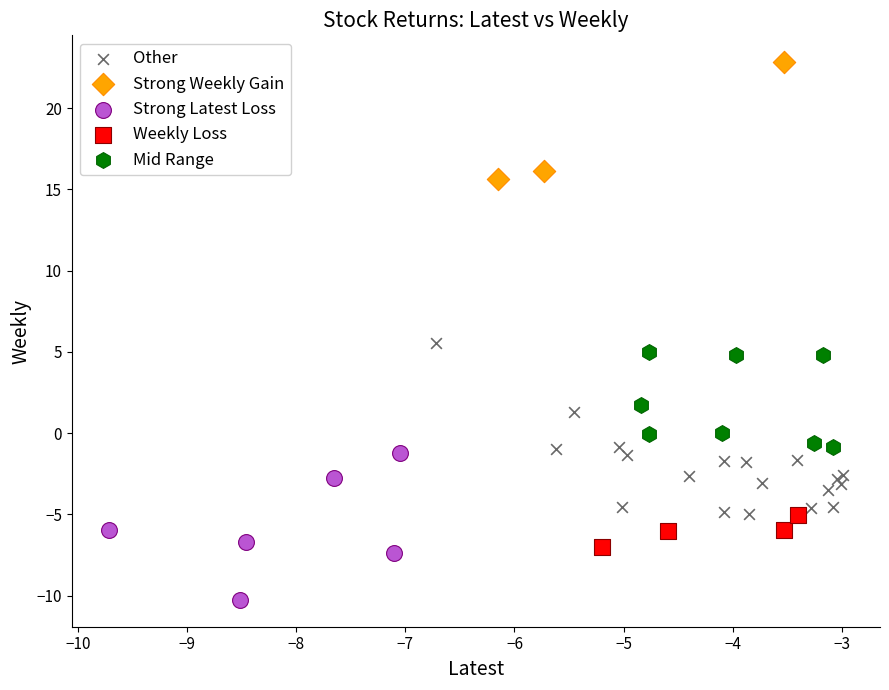

Which series reaches the minimum Y coordinate?

Strong Latest Loss